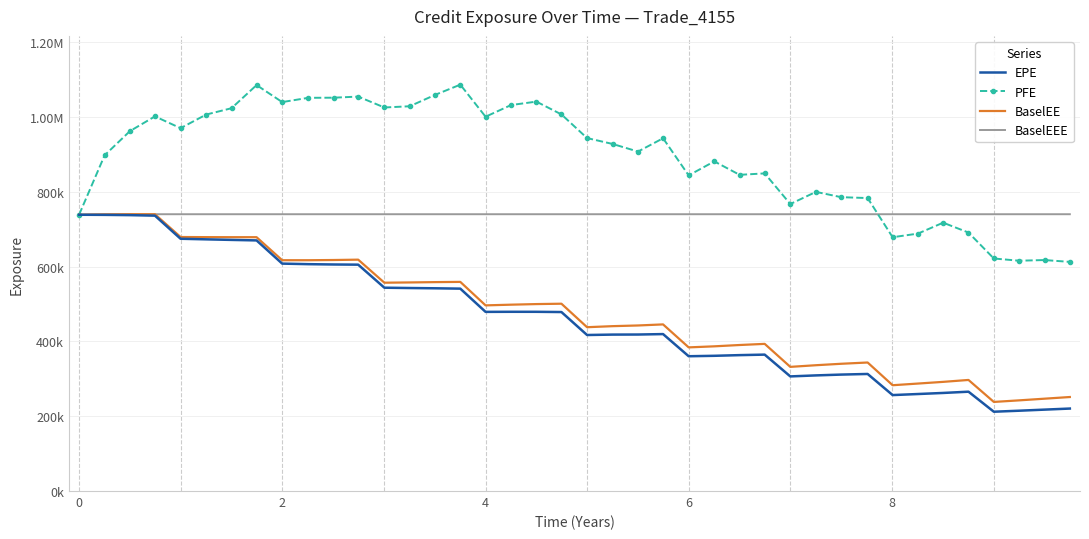

What is the maximum value for BaselEE?

739876